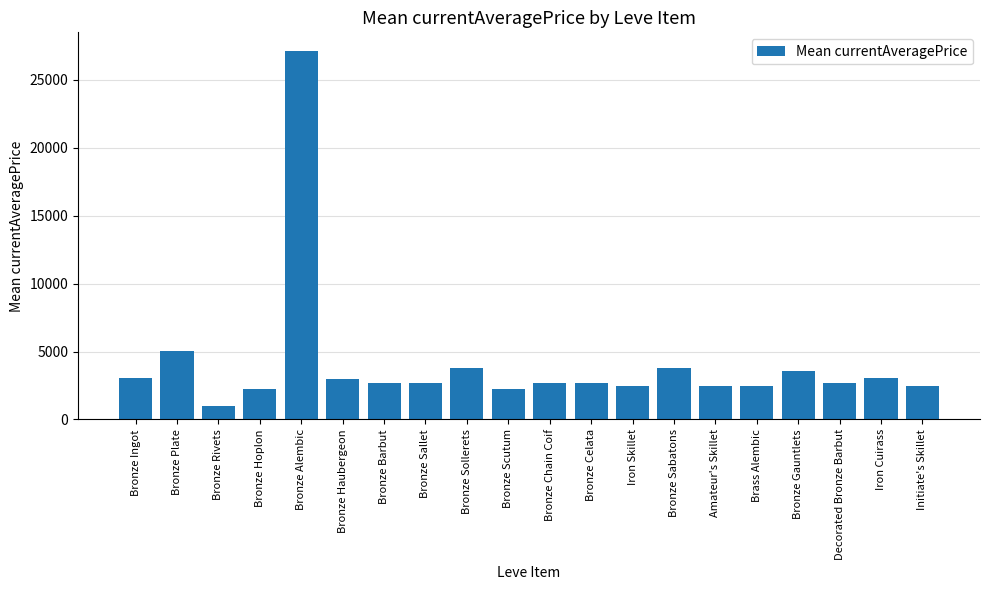

What is the average value?

4057.2